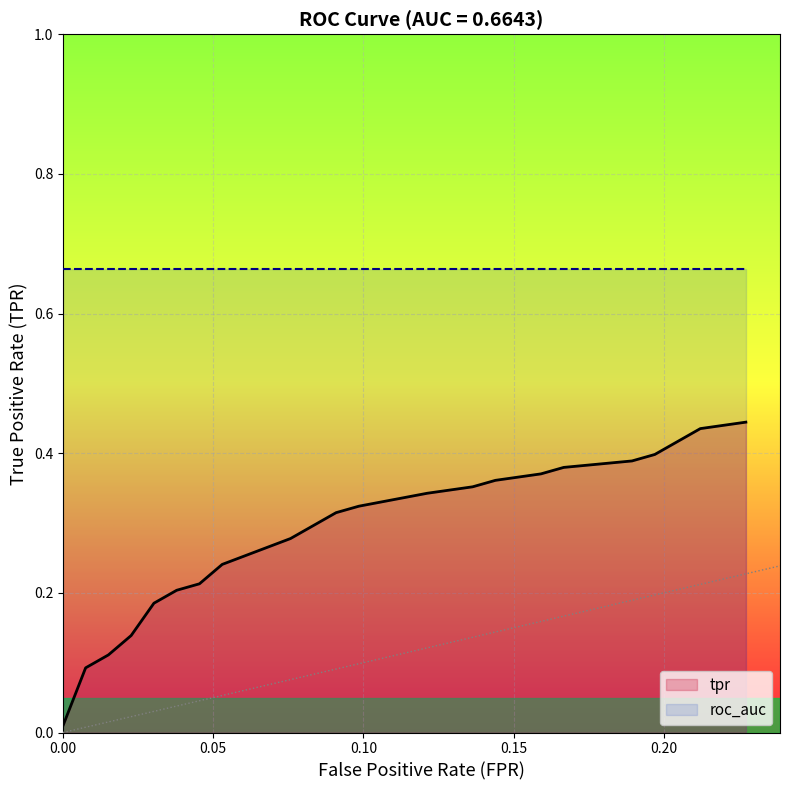

Rank the series by their maximum value, from lowest to highest.

tpr, roc_auc